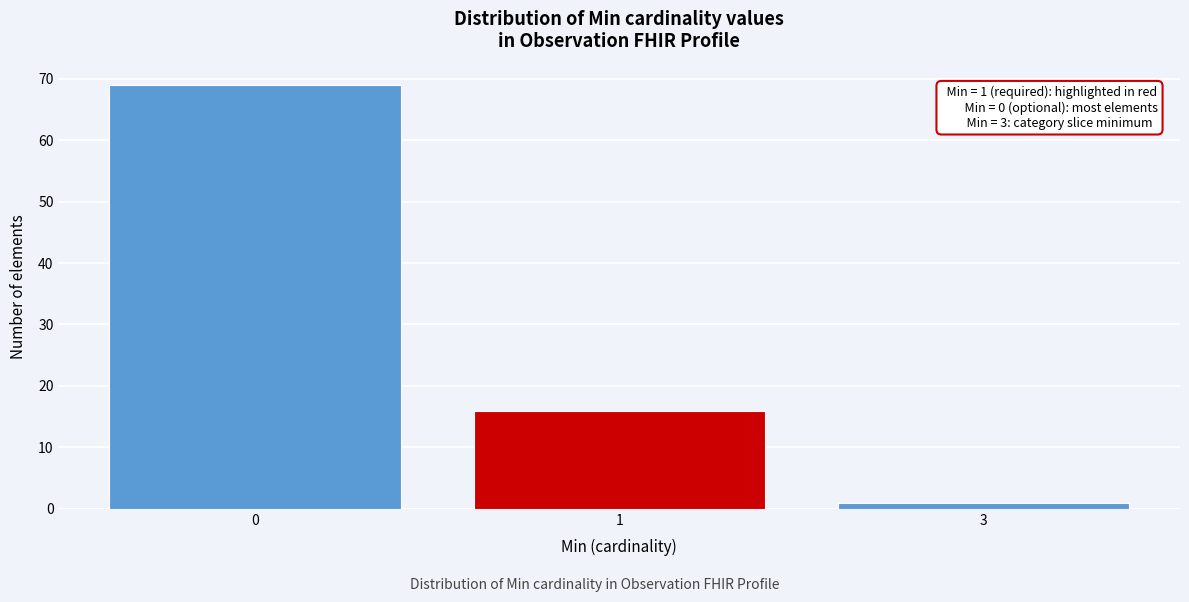

Reading right to left, extract all data points from this chart.

3=1	1=16	0=69